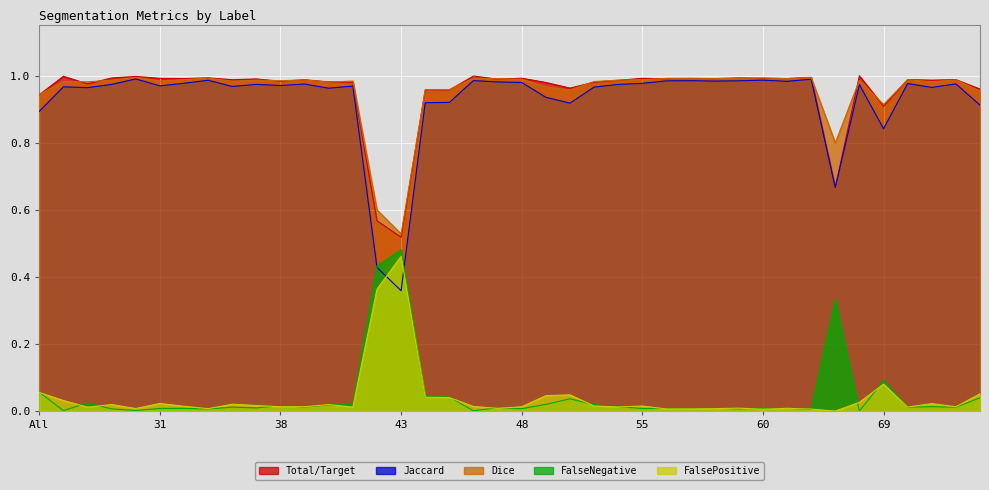

Which series changed the most between 56 and 69?

Jaccard